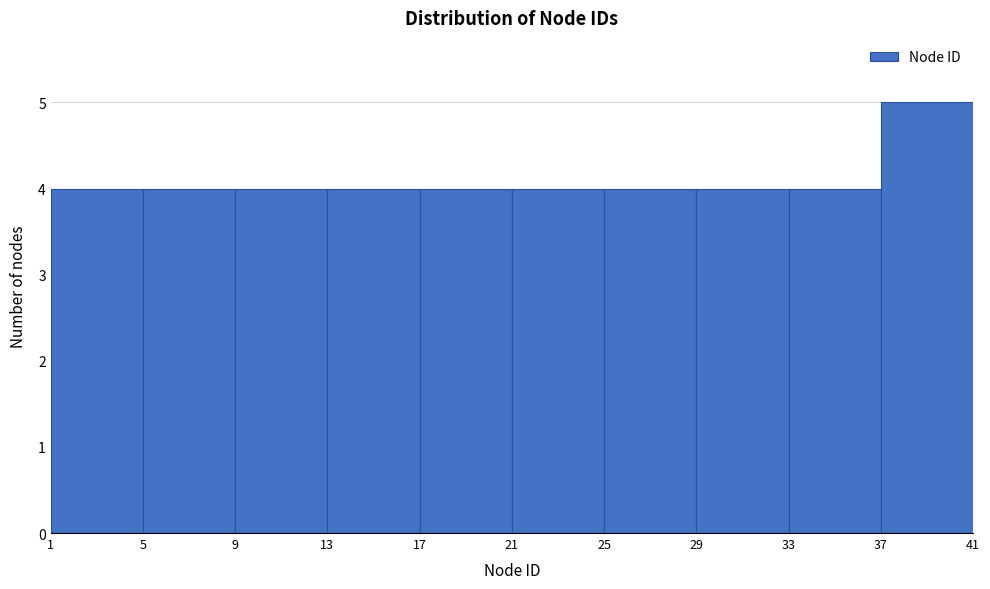

Which range on the x-axis has the tallest bar?

37 to 41